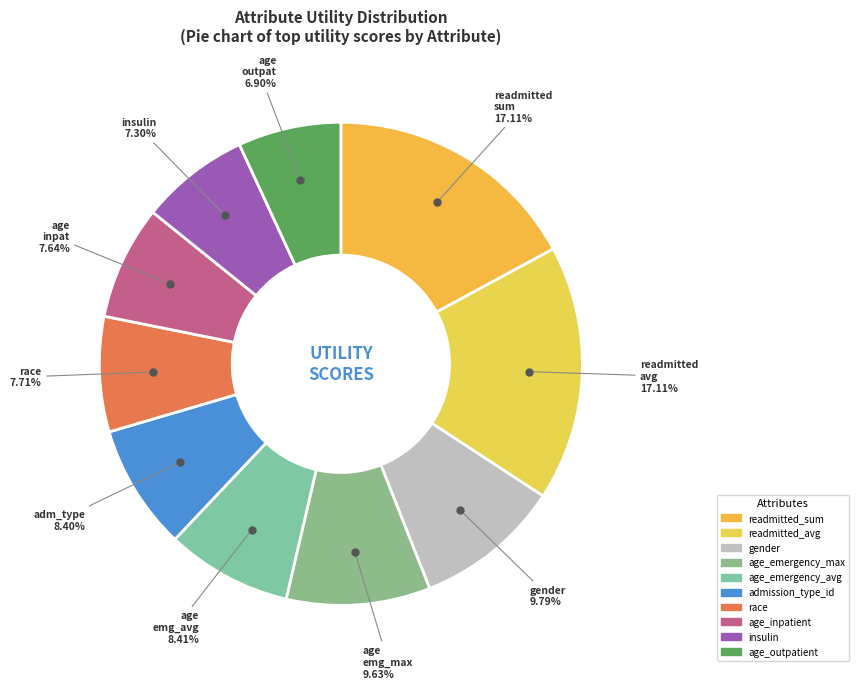

Is it true that admission_type_id is 8% of the pie?

True